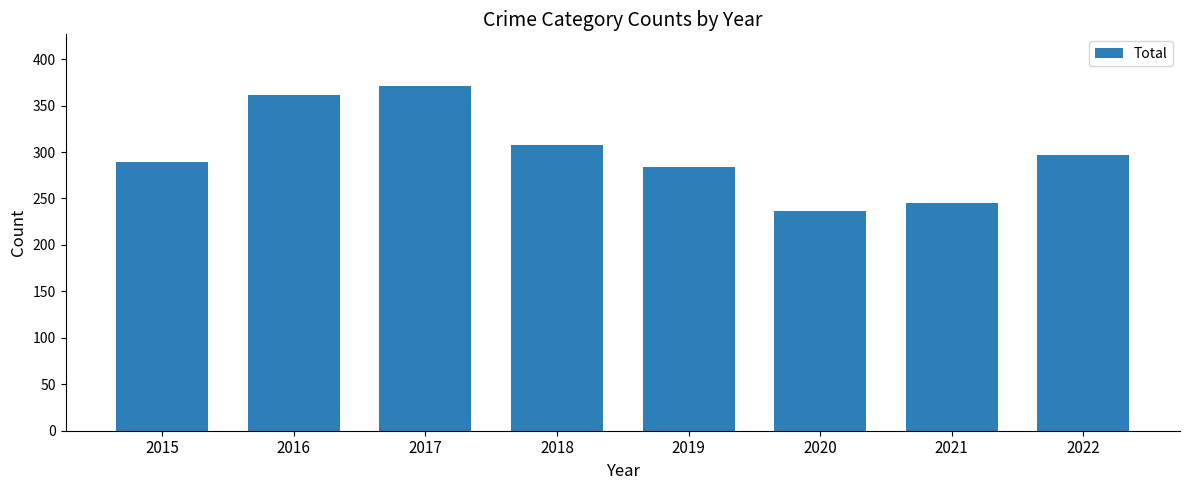

Approximately how many times larger is the value at 2016 compared to 2021?

1.5